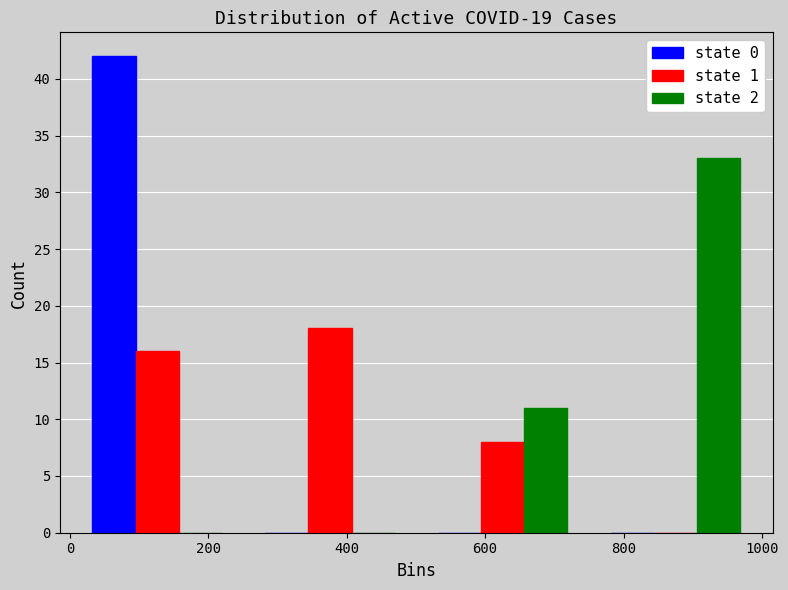

Reading left to right, transcribe this chart: for each range on the x-axis, give the height of each series' bar. Neither the bar edges nor the heights are printed on the chart, so give them approximately, as read against the axes.

0 to 260: state 0=42	state 1=16	state 2=0
260 to 500: state 0=0	state 1=18	state 2=0
500 to 760: state 0=0	state 1=8	state 2=11
760 to 1000: state 0=0	state 1=0	state 2=33